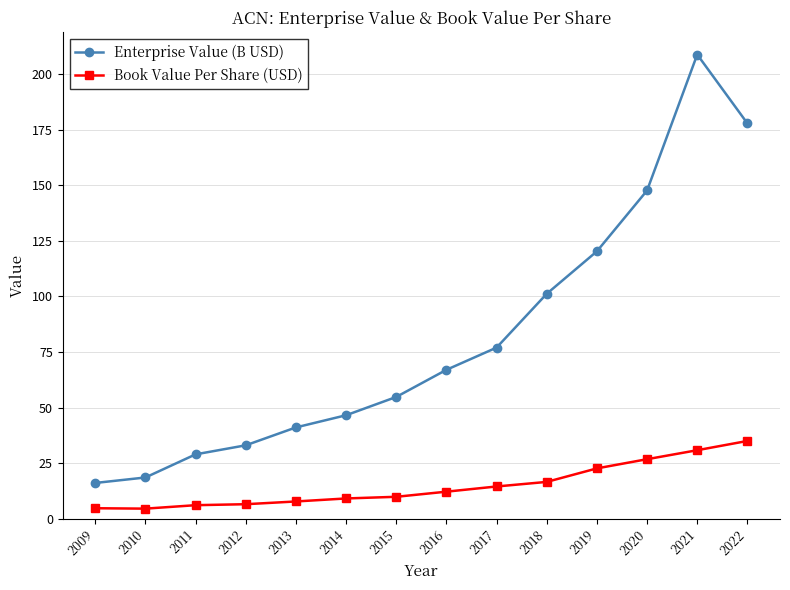

What is the smallest value displayed?

4.5